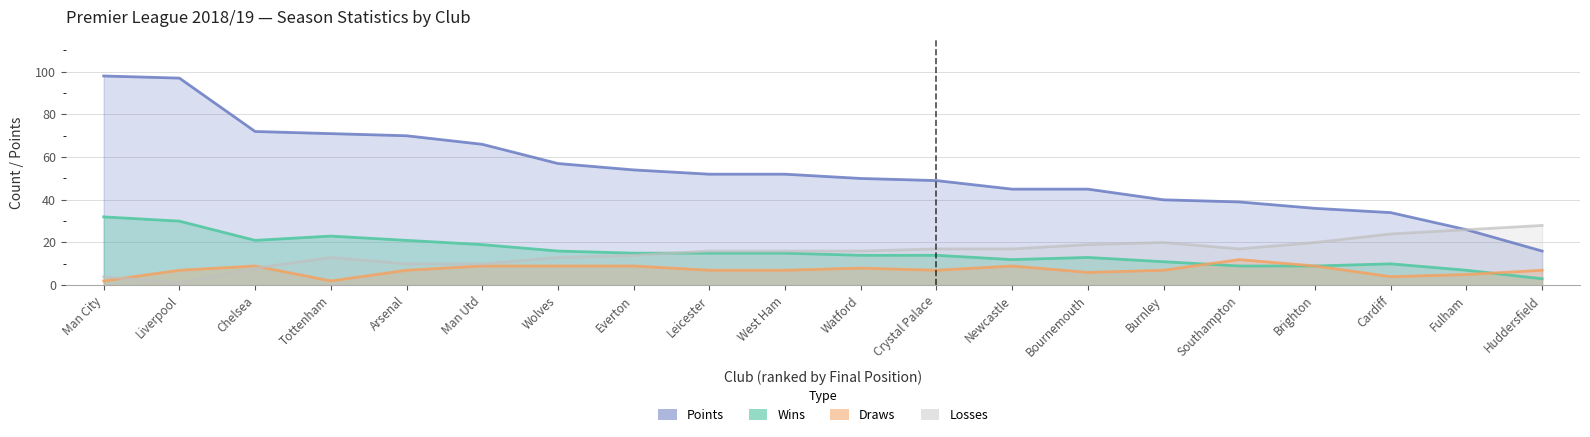

At how many categories does at least one series exceed 87?

2